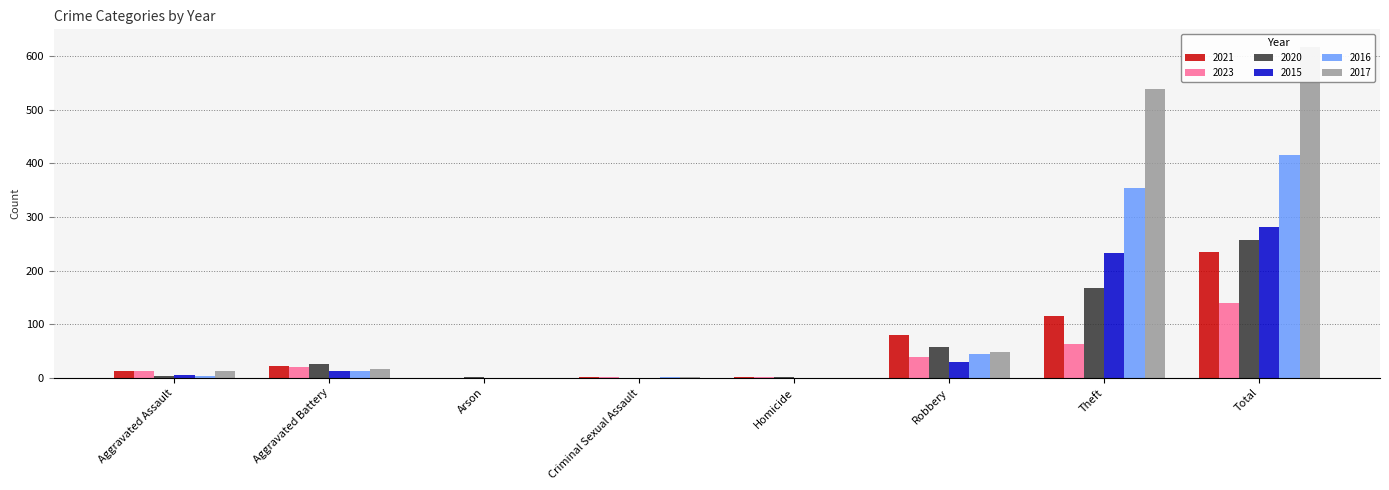

How many distinct data groups are displayed?

6